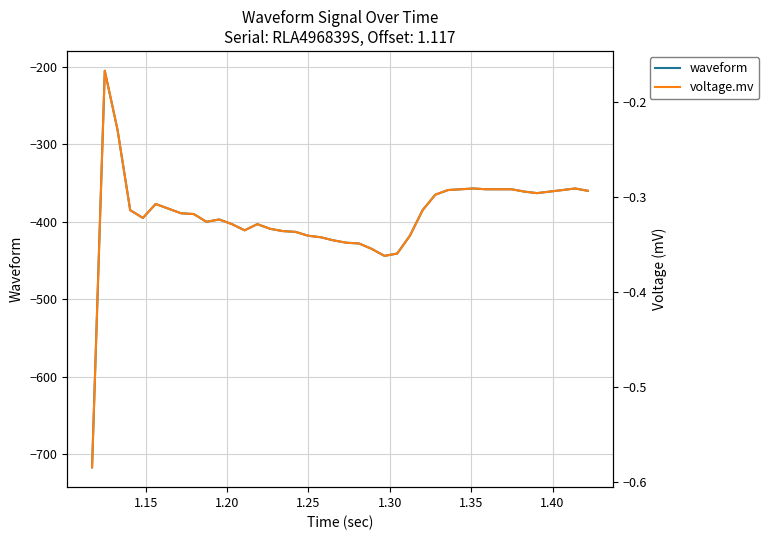

In waveform, how many points are lower than both neighbors (excluding endpoints)?

5